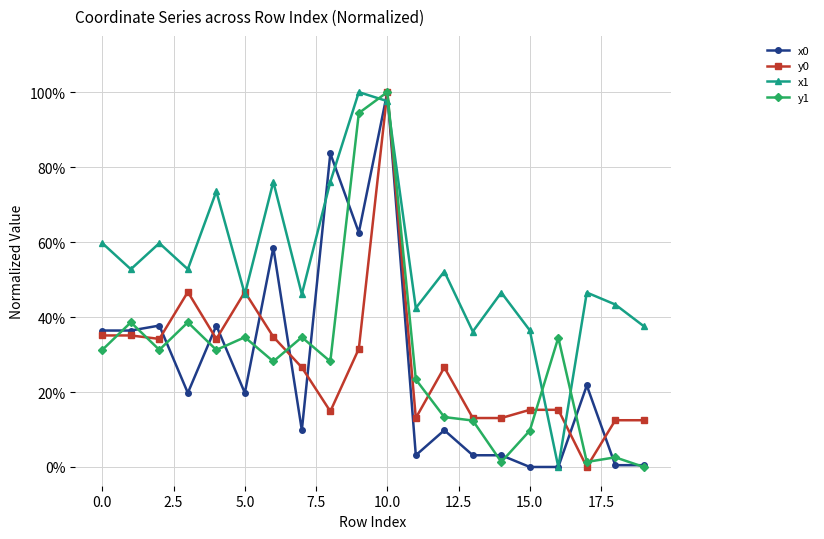

True or false: y1 and x0 intersect in this chart.

True